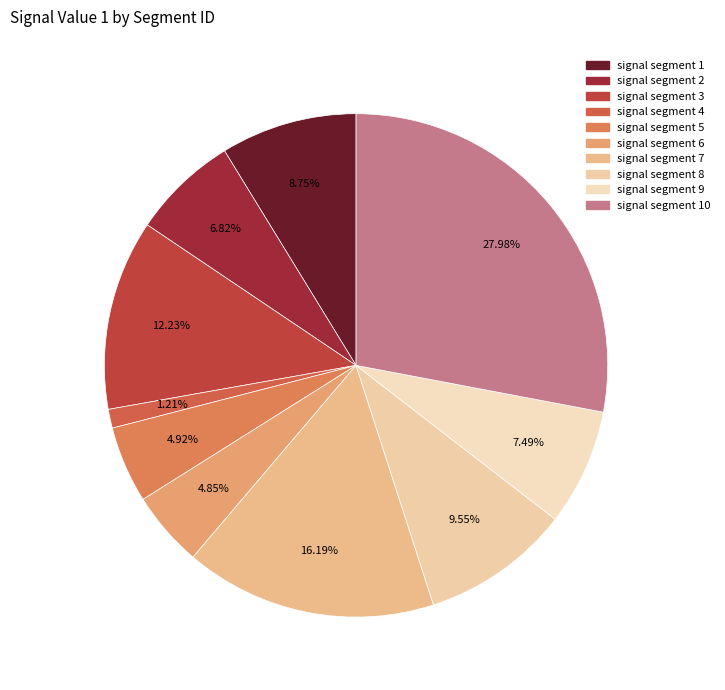

How many segments does this pie chart have?

10